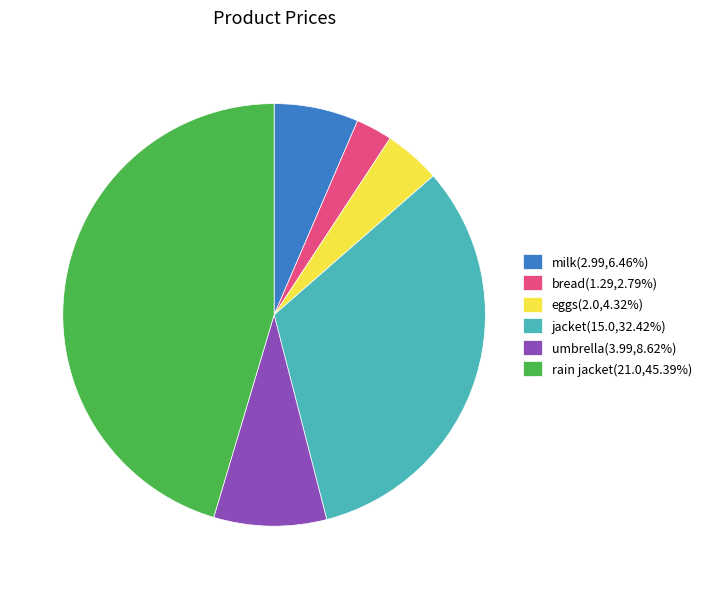

Count the number of slices in the pie.

6